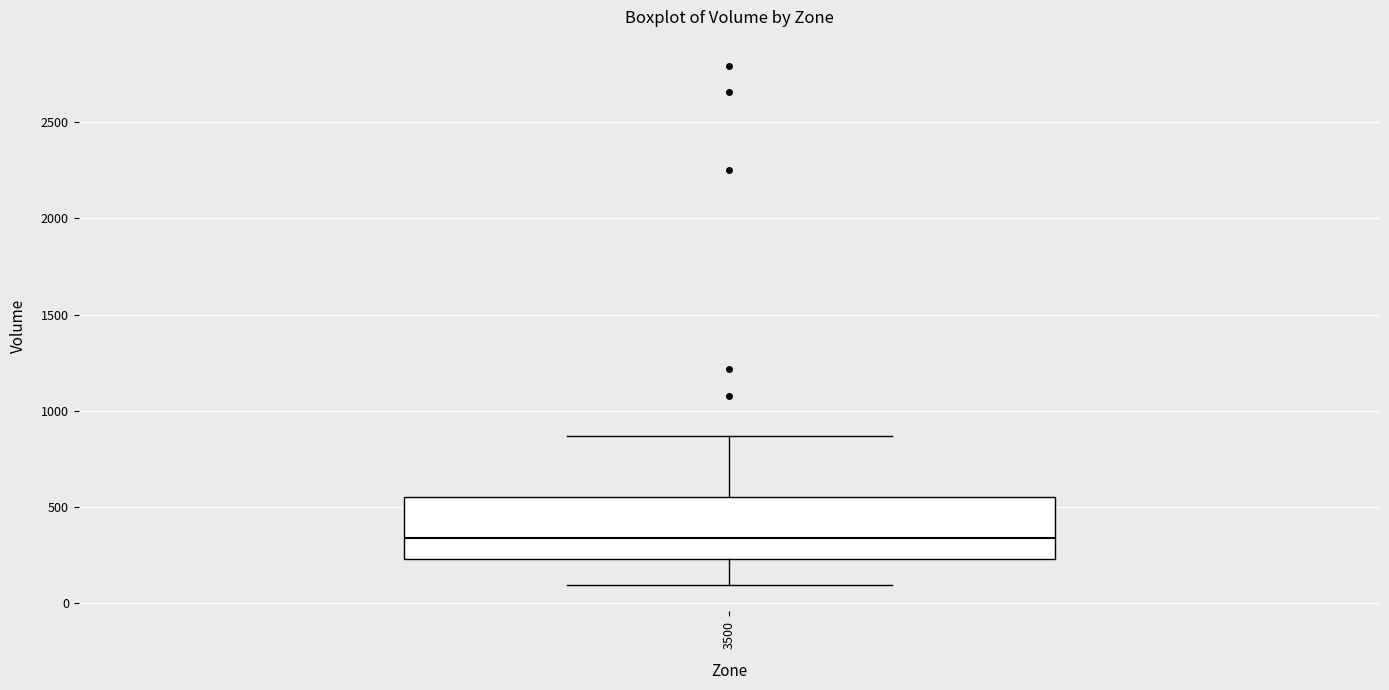

Where does the upper whisker of the box at x = 3500 end on the y-axis? The values are not printed on the chart, so give them approximately, as read against the axis.

850